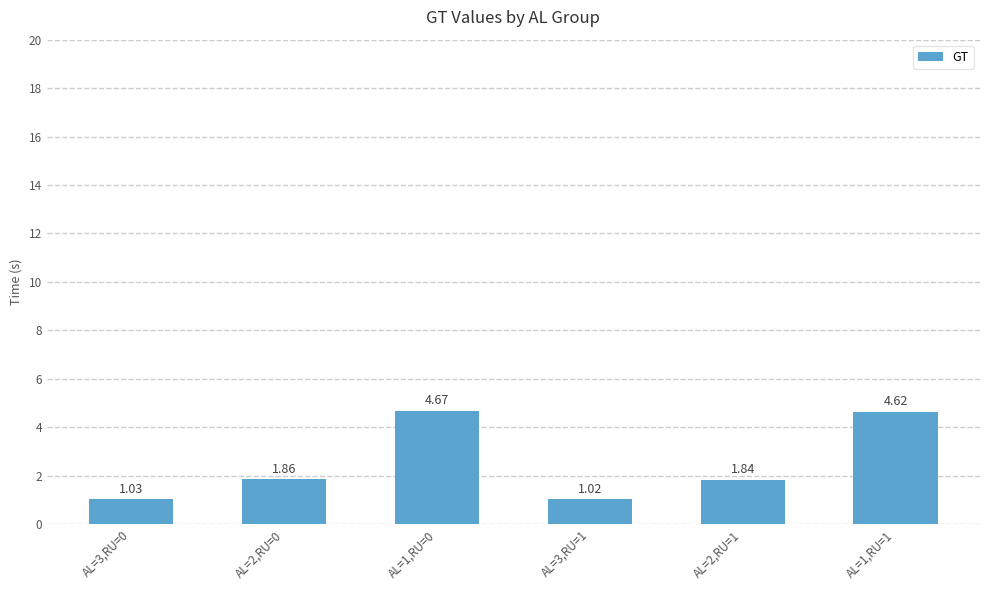

Does the chart contain stacked bars?

No